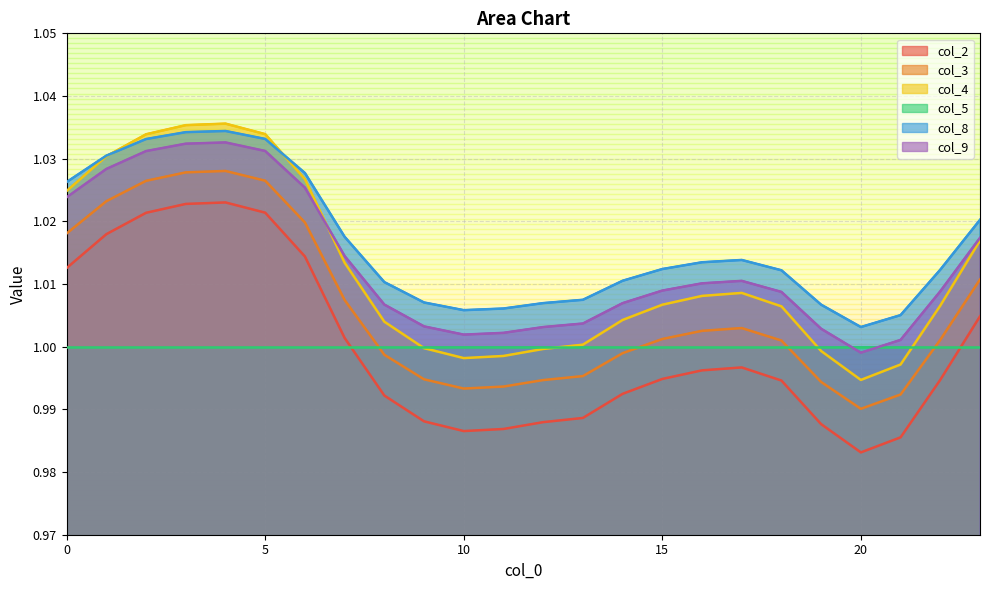

True or false: col_2 and col_8 cross at least once.

False